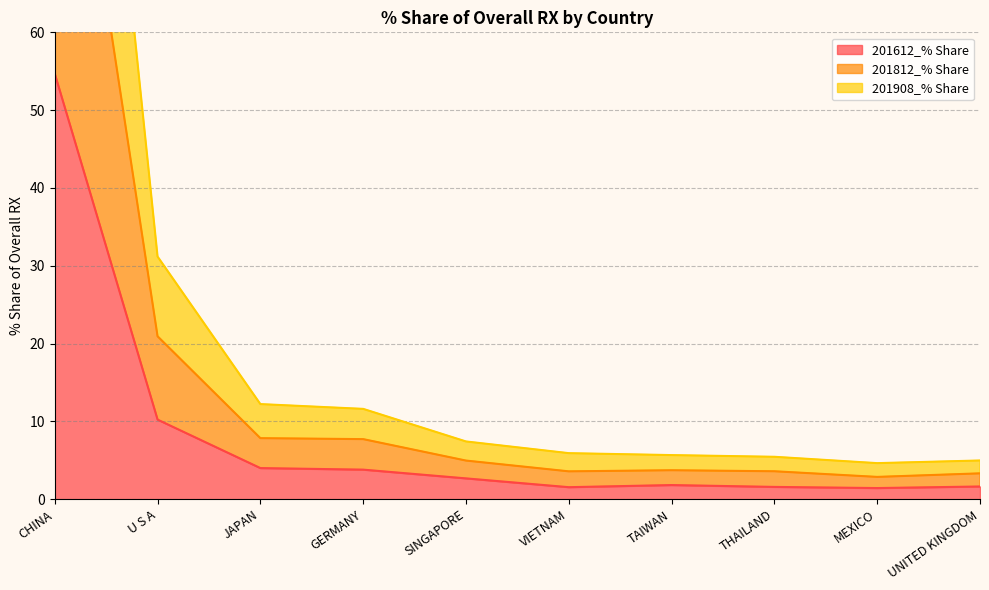

How many data points in 201812_% Share are less than 4?

5